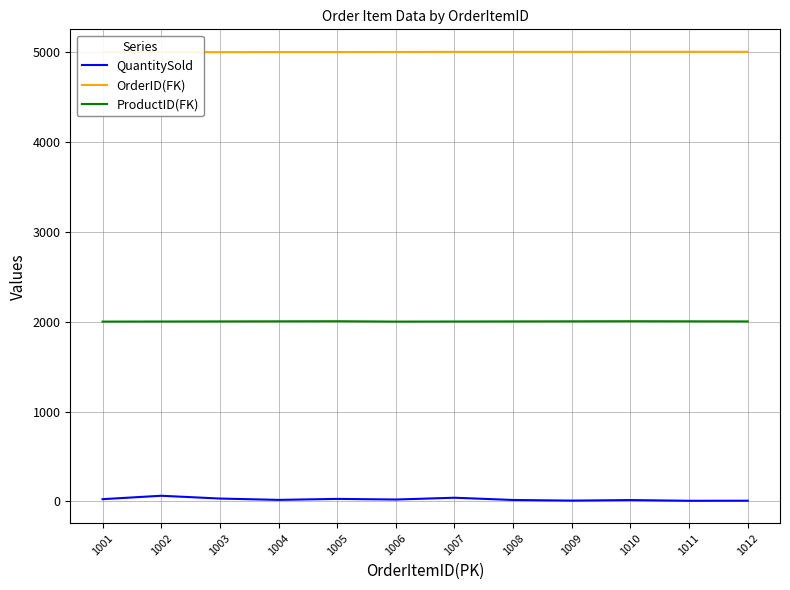

What is the difference between the maximum and minimum values in the ProductID(FK) series?

4